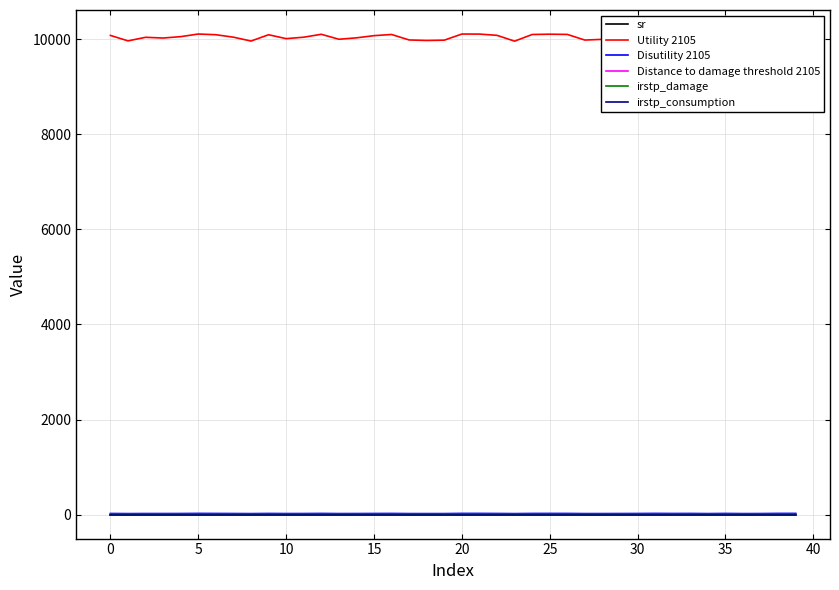

At which category does Utility 2105 reach its first local peak?

5